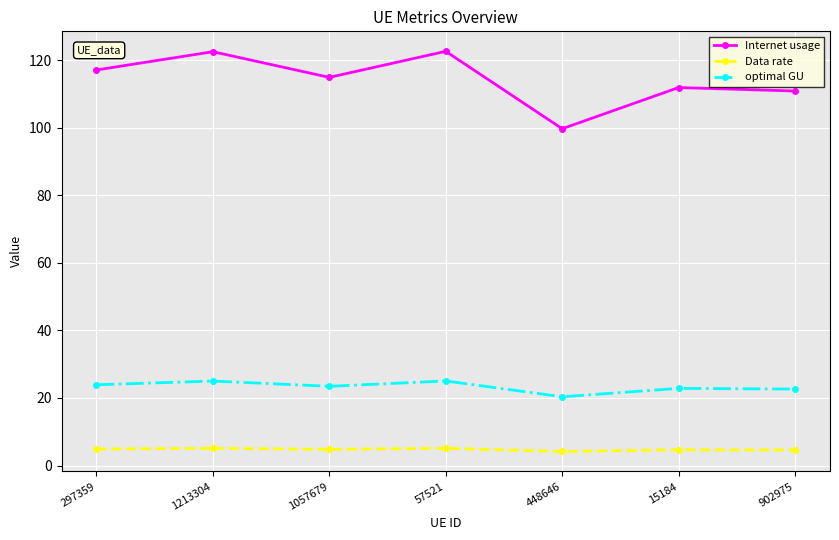

What is the greatest value displayed?

122.6